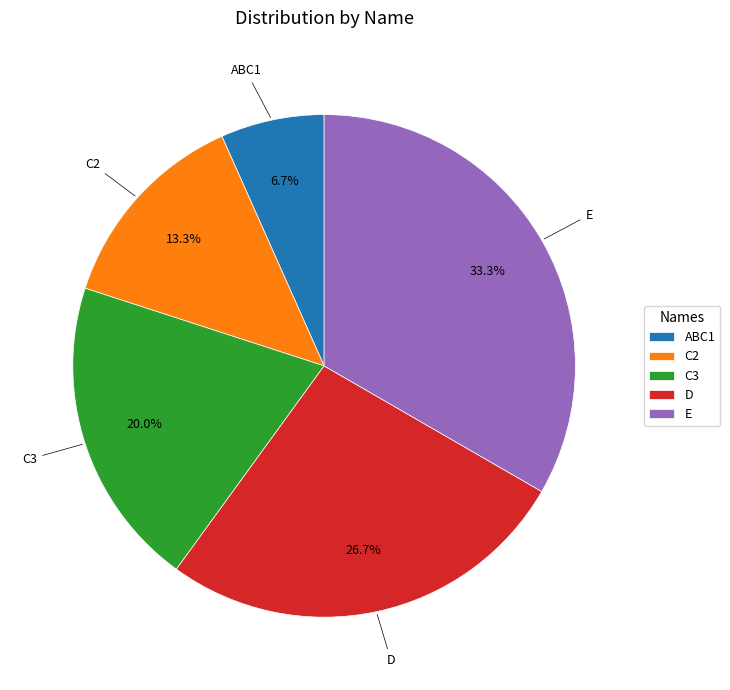

Is D the majority of the pie?

No